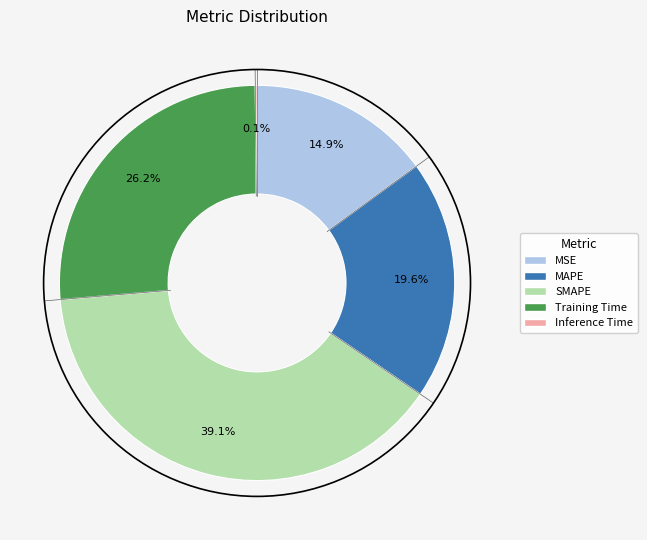

Approximately how many times larger is the value at Training Time compared to SMAPE?

0.7